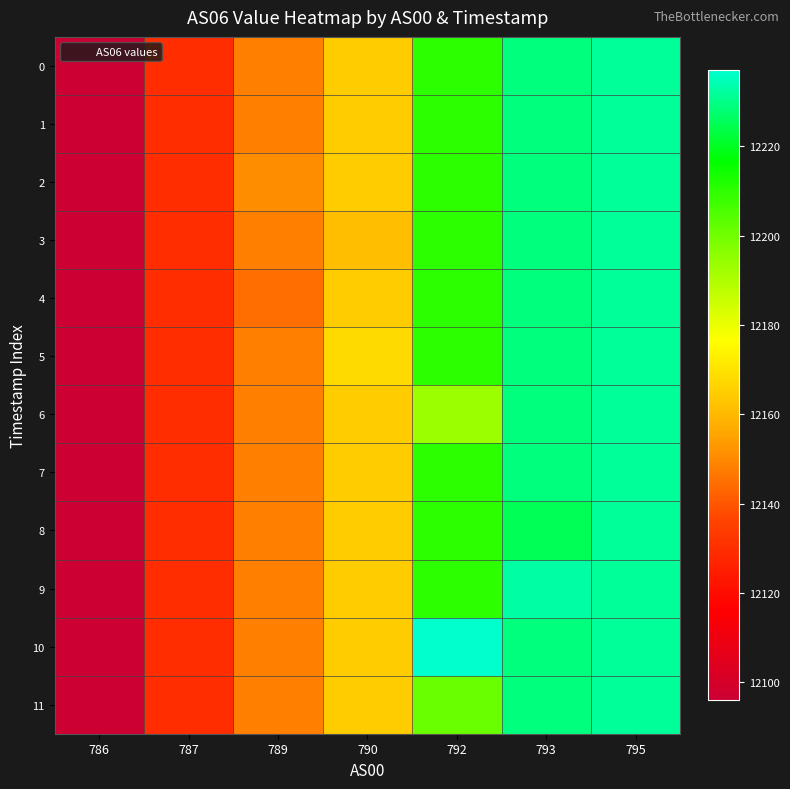

Reading left to right, transcribe all the data shown in this chart.

row_0: 786=12096.0	787=12130.0	789=12148.0	790=12164.5	792=12210.3	793=12229.0	795=12232.0
row_1: 786=12096.0	787=12130.0	789=12148.0	790=12164.5	792=12210.3	793=12229.0	795=12232.0
row_2: 786=12096.0	787=12130.0	789=12151.0	790=12164.5	792=12210.3	793=12229.0	795=12232.0
row_3: 786=12096.0	787=12130.0	789=12148.0	790=12161.0	792=12210.3	793=12229.0	795=12232.0
row_4: 786=12096.0	787=12130.0	789=12145.0	790=12164.5	792=12210.3	793=12229.0	795=12232.0
row_5: 786=12096.0	787=12130.0	789=12148.0	790=12168.0	792=12210.3	793=12229.0	795=12232.0
row_6: 786=12096.0	787=12130.0	789=12148.0	790=12164.5	792=12193.0	793=12229.0	795=12232.0
row_7: 786=12096.0	787=12130.0	789=12148.0	790=12164.5	792=12210.3	793=12229.0	795=12232.0
row_8: 786=12096.0	787=12130.0	789=12148.0	790=12164.5	792=12210.3	793=12225.0	795=12232.0
row_9: 786=12096.0	787=12130.0	789=12148.0	790=12164.5	792=12210.3	793=12233.0	795=12232.0
row_10: 786=12096.0	787=12130.0	789=12148.0	790=12164.5	792=12237.0	793=12229.0	795=12232.0
row_11: 786=12096.0	787=12130.0	789=12148.0	790=12164.5	792=12201.0	793=12229.0	795=12232.0